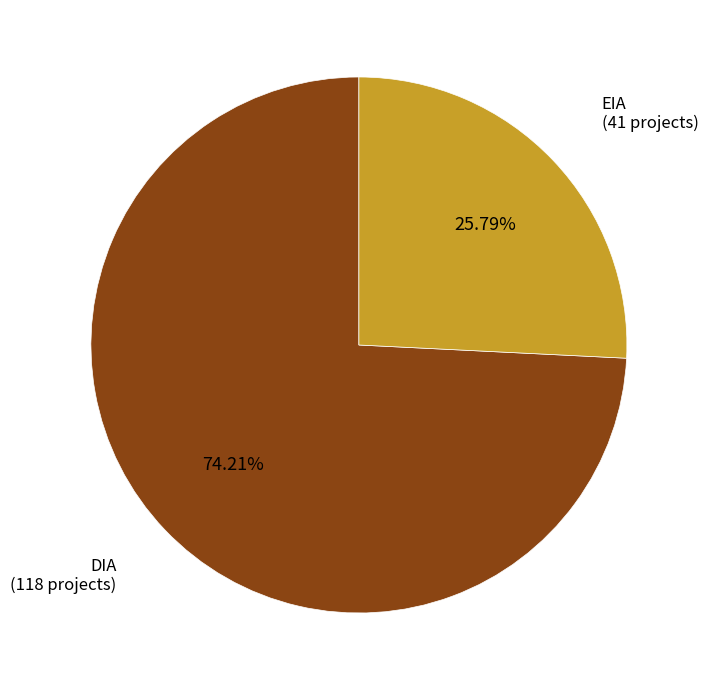

Is there a majority slice in this chart?

Yes